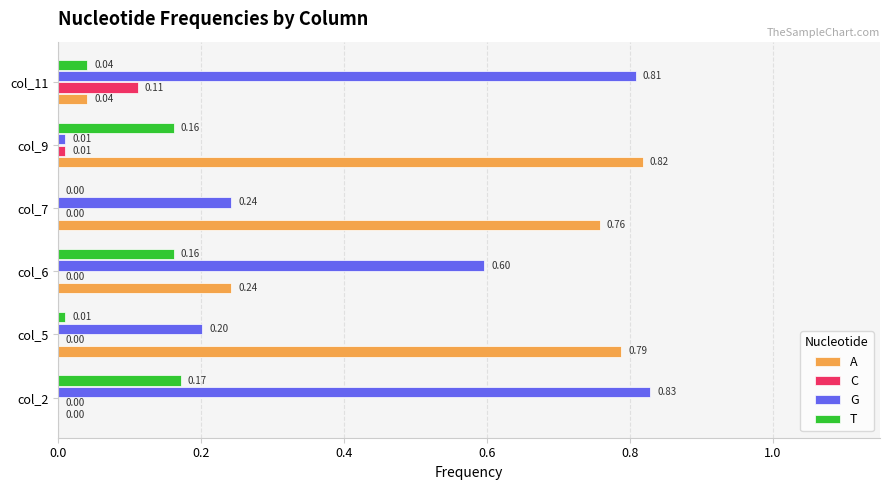

What is the sum of all G values?

2.7